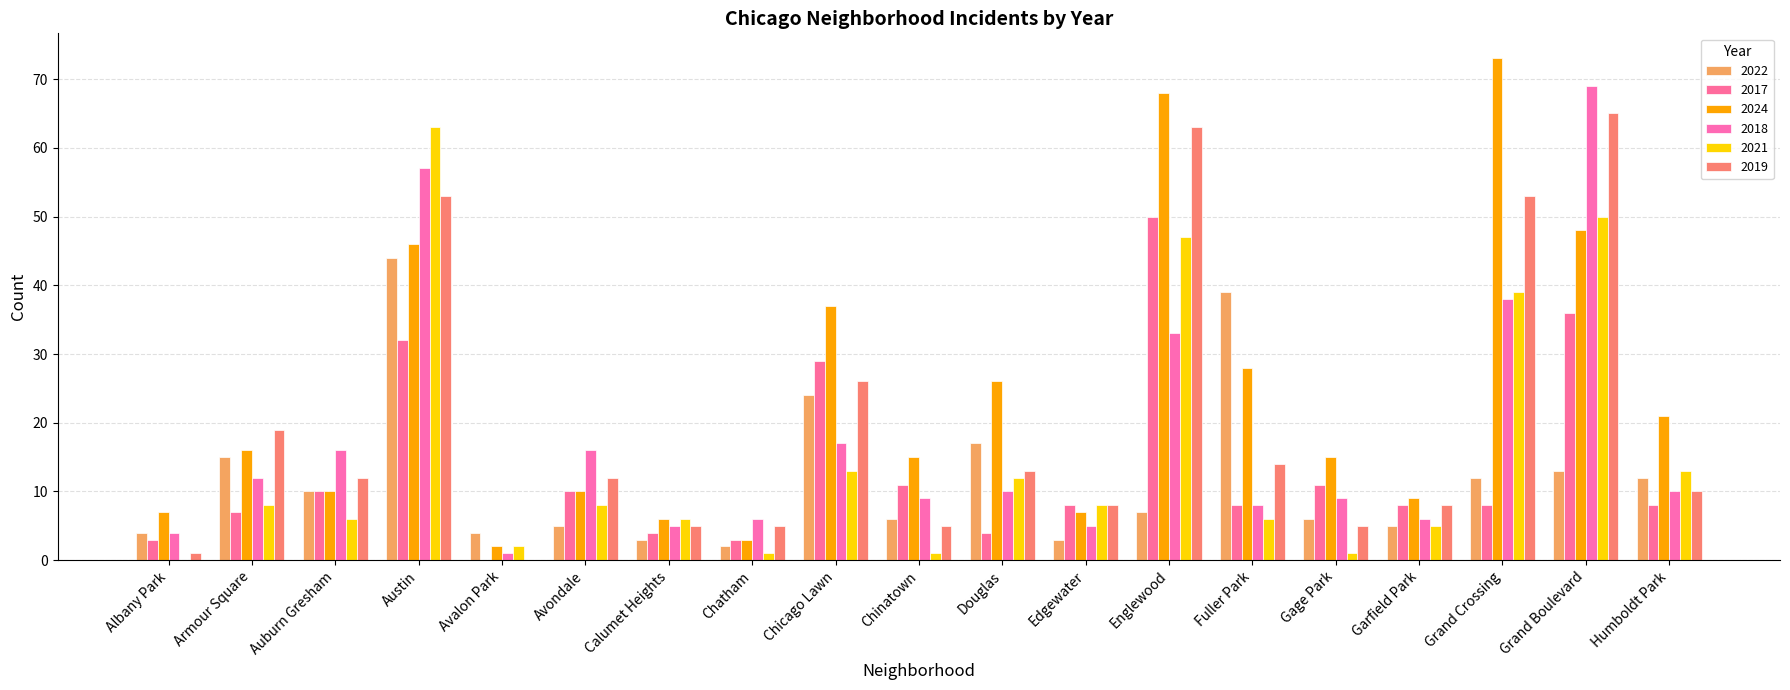

List the series in order of their peak value, highest first.

2024, 2018, 2019, 2021, 2017, 2022